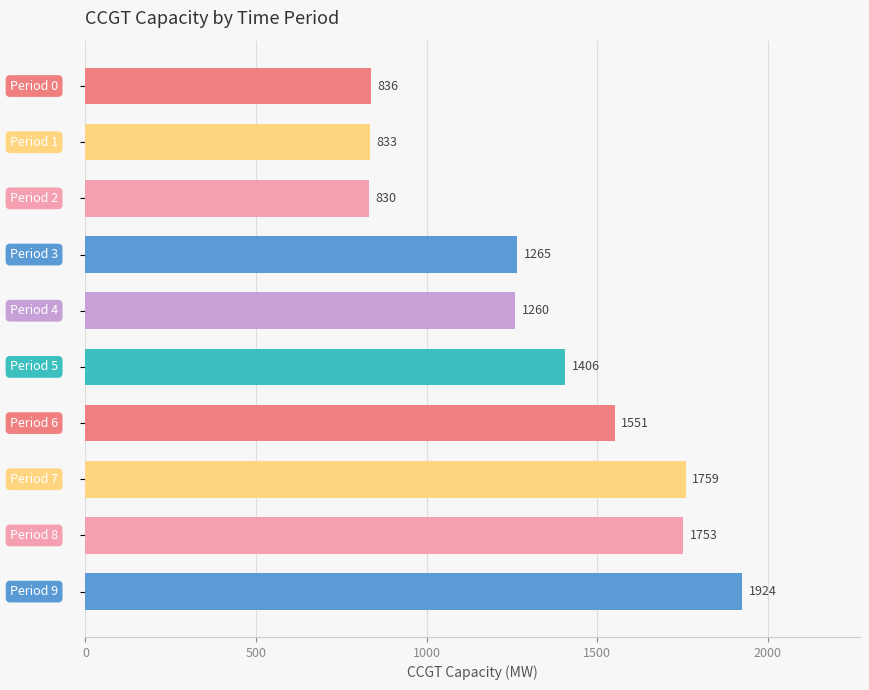

What is the difference between the second highest and minimum values?

929